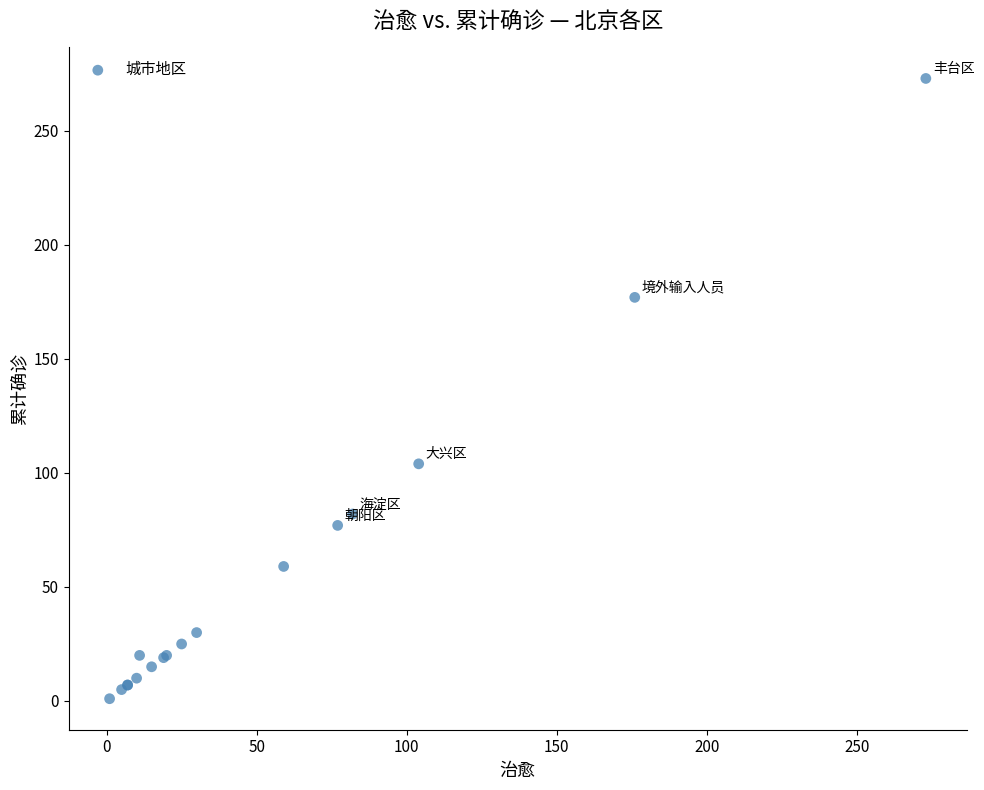

What Y value in the scatter plot is closest to 137?

104